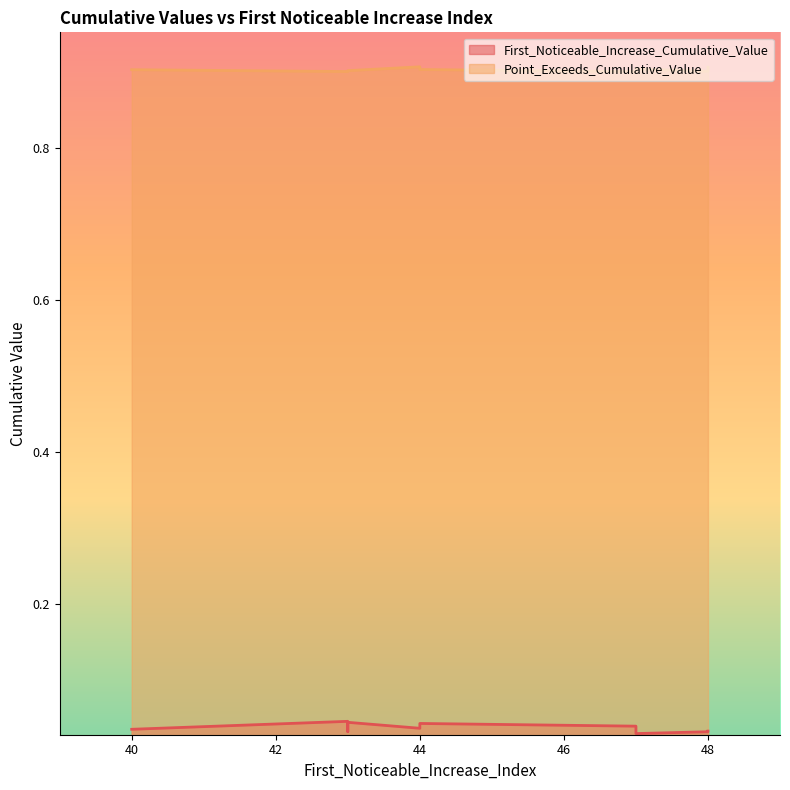

At which label does Point_Exceeds_Cumulative_Value reach its minimum?

47